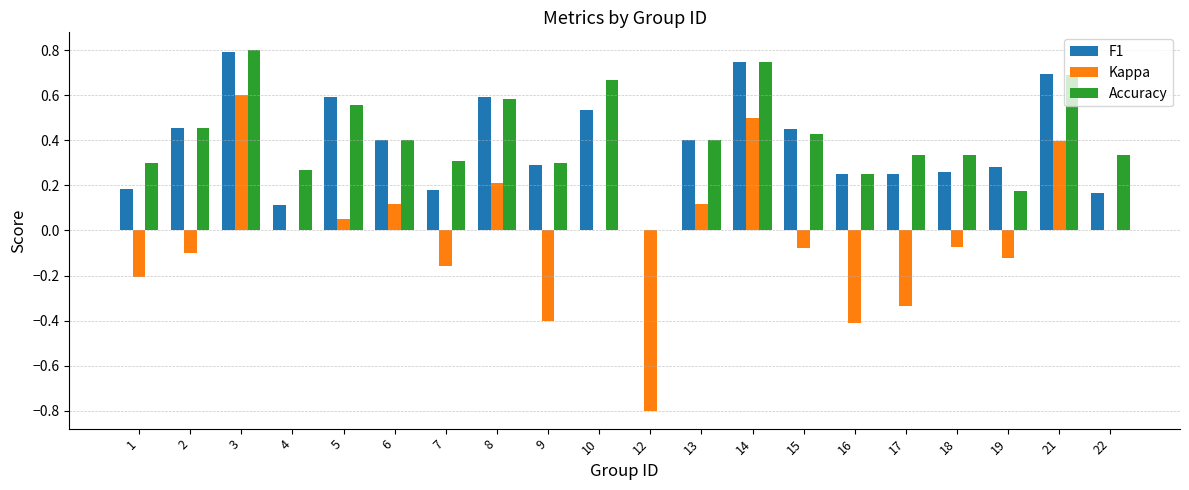

Is it true that Kappa equals -0.1 at 15?

True